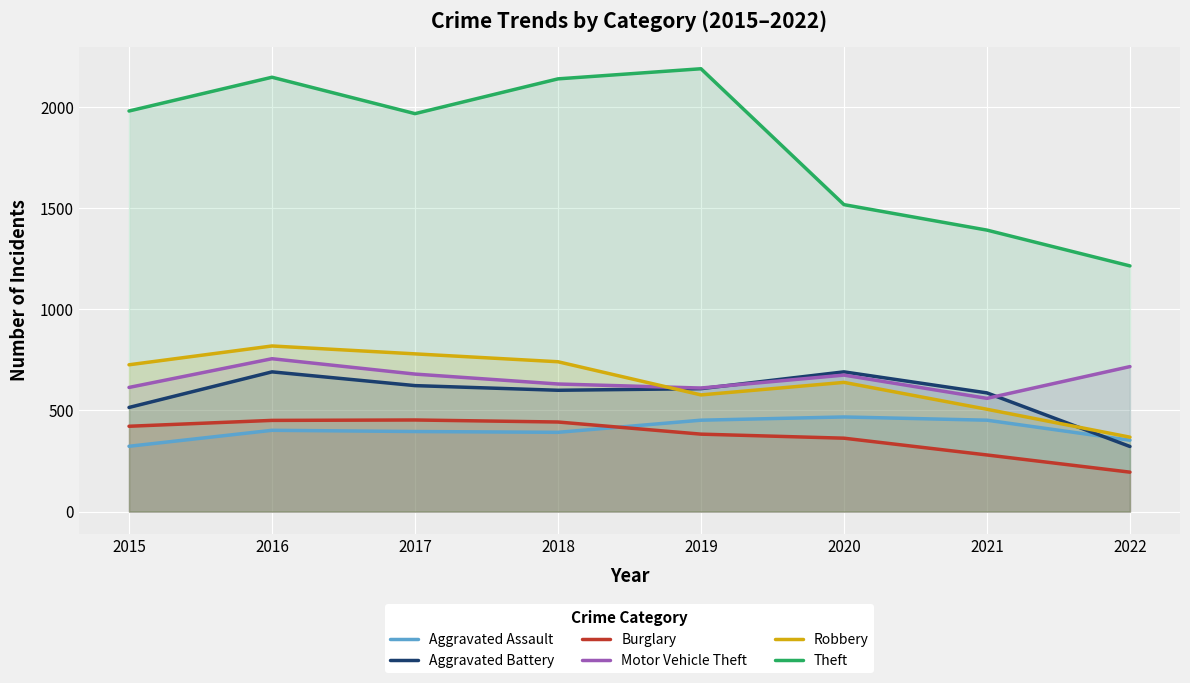

What are all the series names shown in the legend?

Aggravated Assault, Aggravated Battery, Burglary, Motor Vehicle Theft, Robbery, Theft